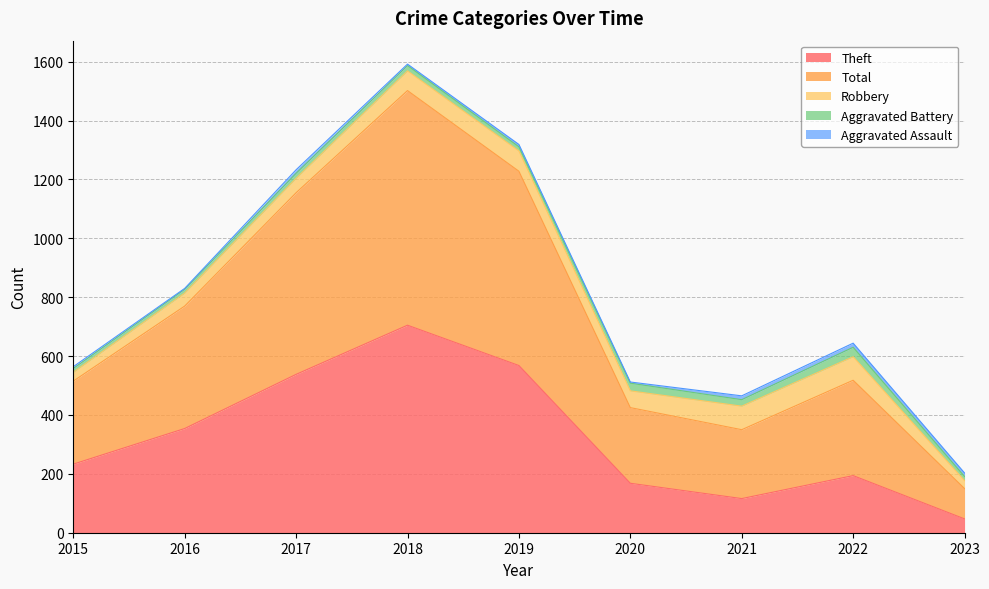

Which category has the highest value across all series?

2018